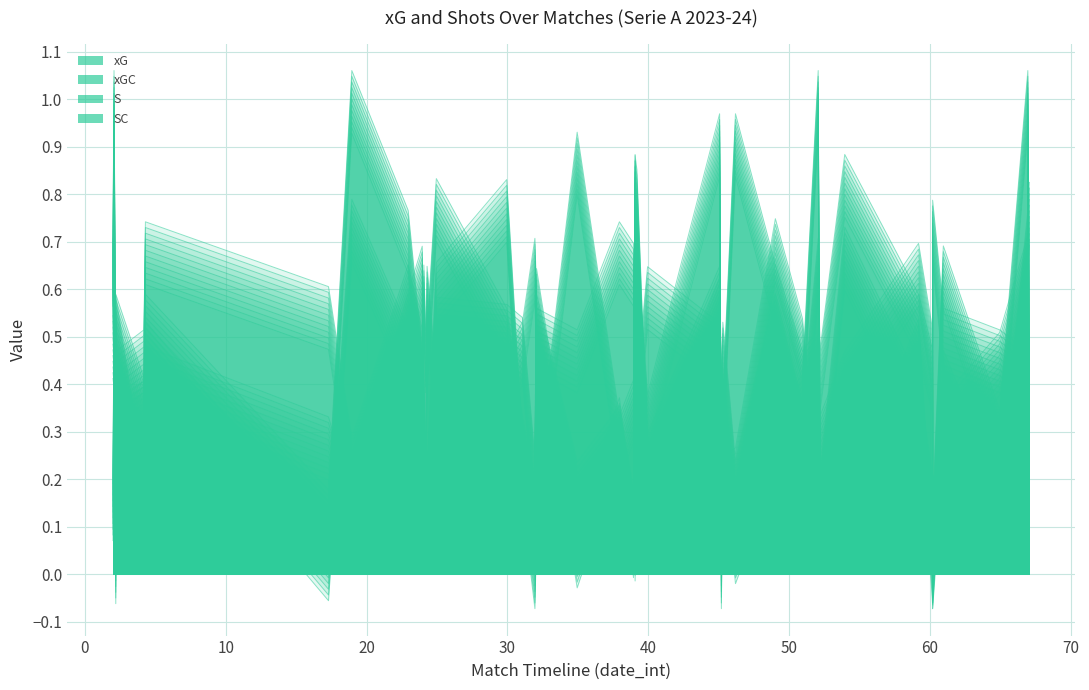

How many values in xG are above zero?

37